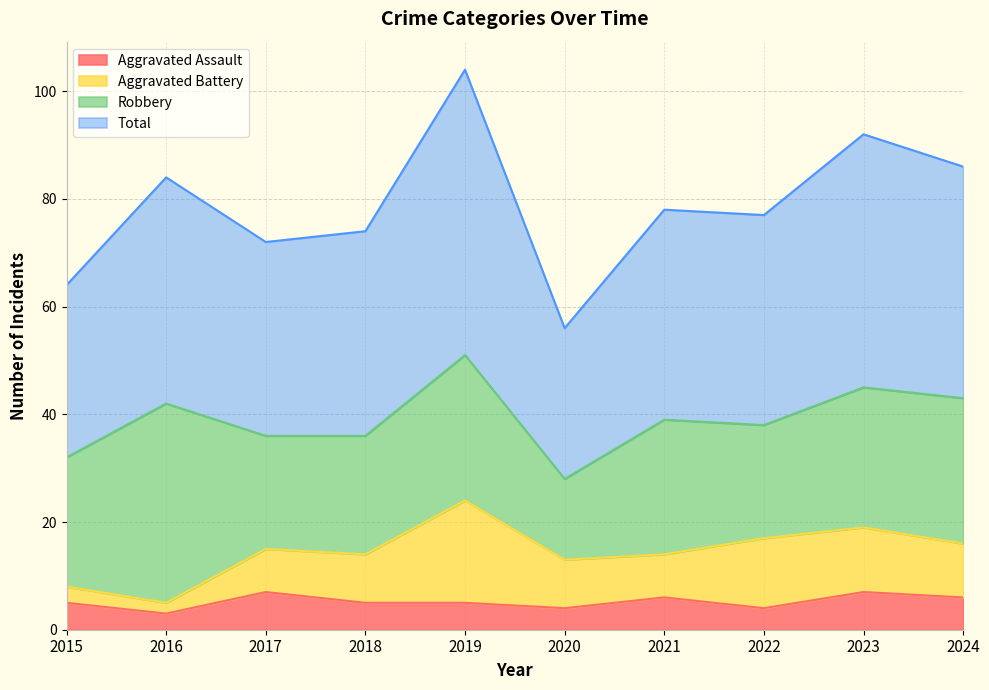

True or false: Total and Aggravated Assault cross at least once.

False